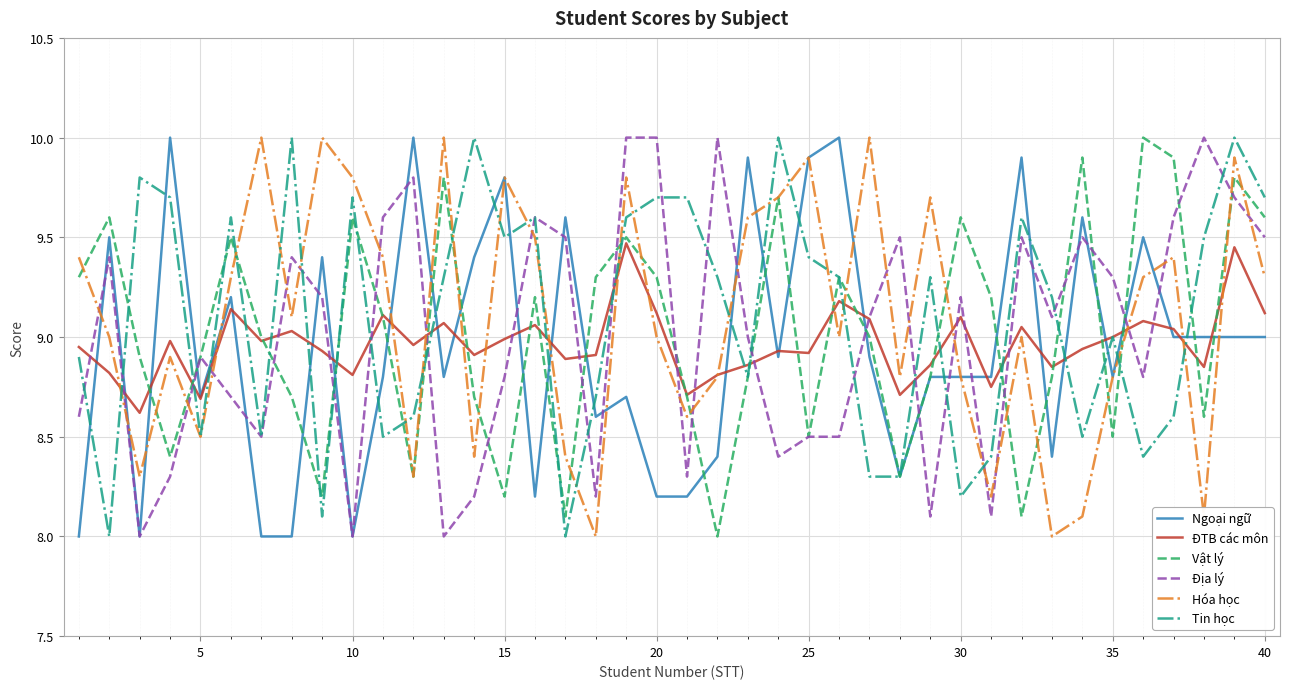

What is the highest value of the Ngoại ngữ series?

10.0